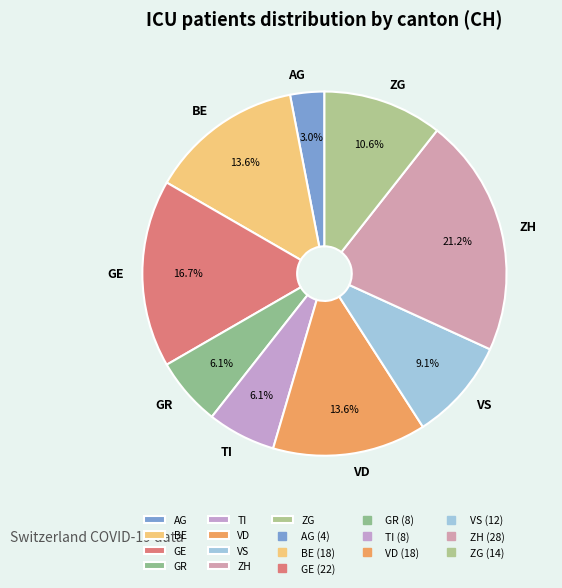

Which category has the smallest portion of the pie?

AG